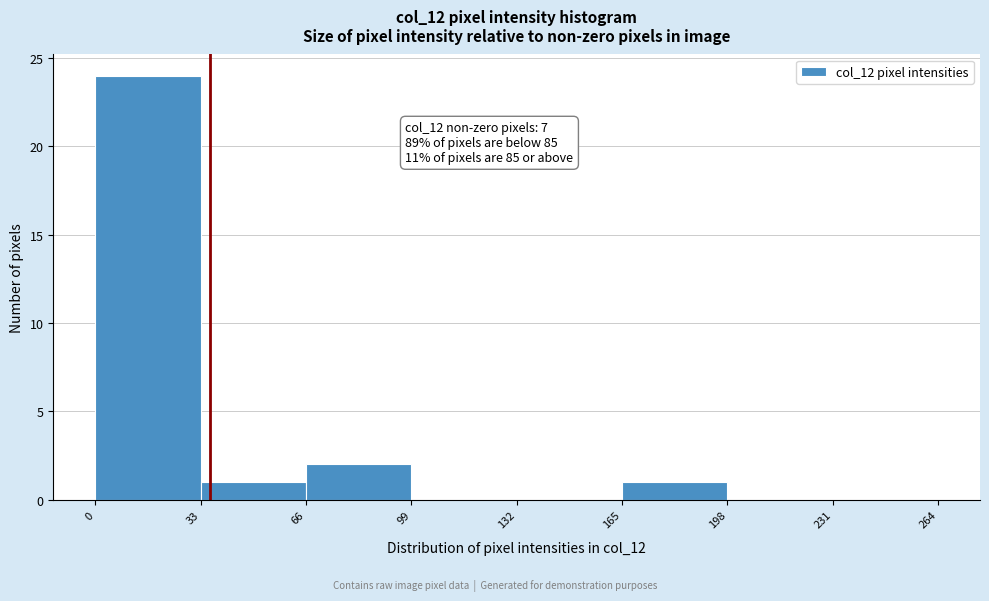

Which range on the x-axis has the tallest bar?

0 to 33